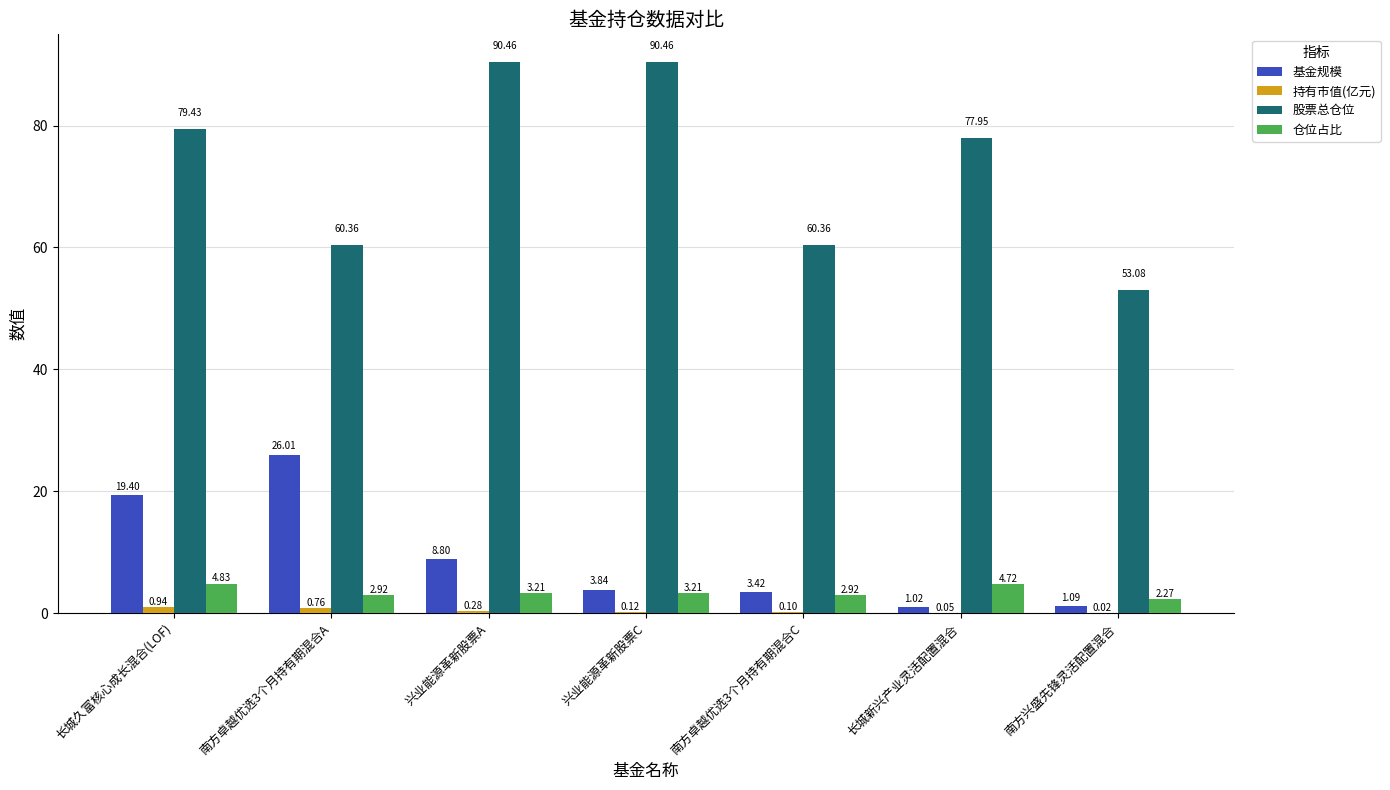

Between 南方卓越优选3个月持有期混合C and 长城新兴产业灵活配置混合, which series saw the biggest shift?

股票总仓位